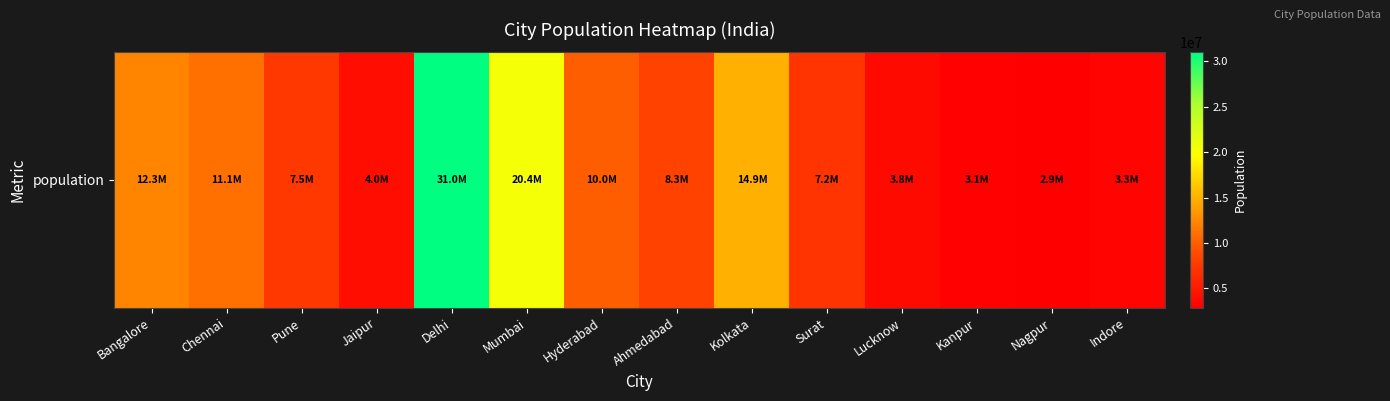

What is the sum of the values at Indore and Surat?

10500000